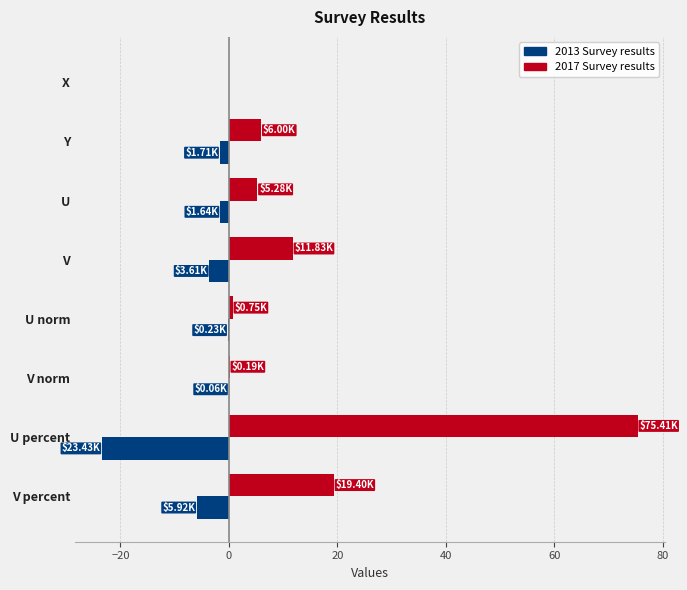

What are all the series names shown in the legend?

2013 Survey results, 2017 Survey results